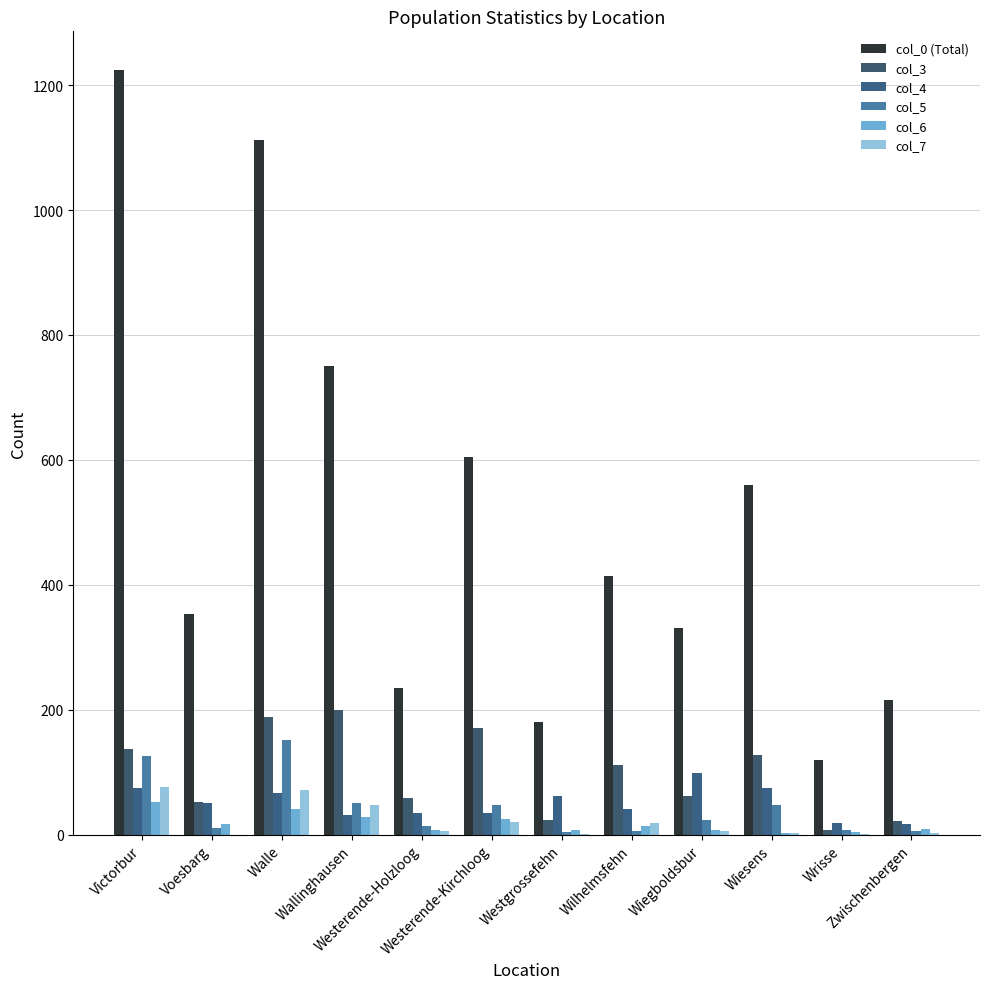

What is the total value across all series at Wiegboldsbur?

527